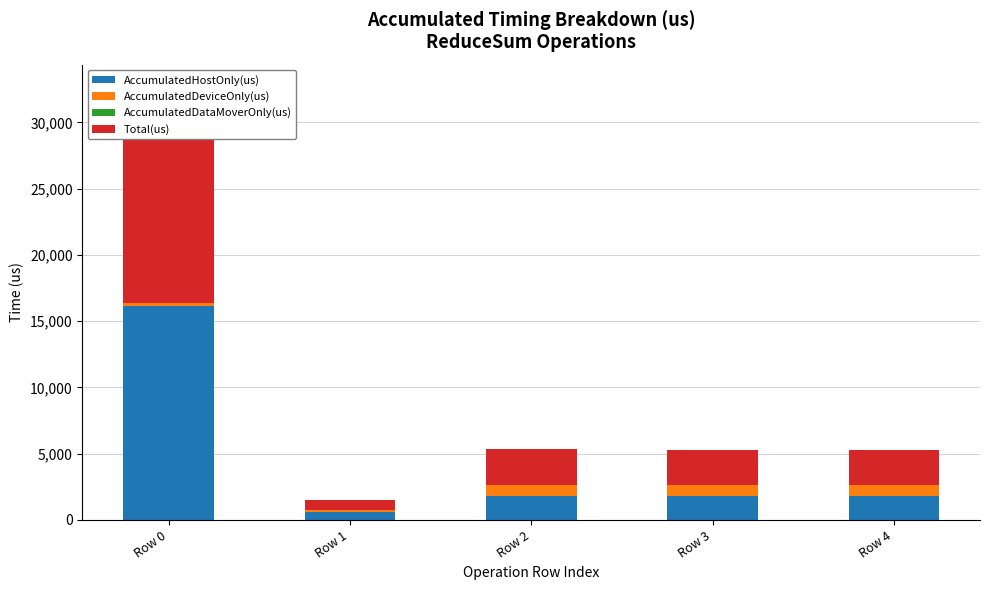

Does the chart contain any negative values?

No